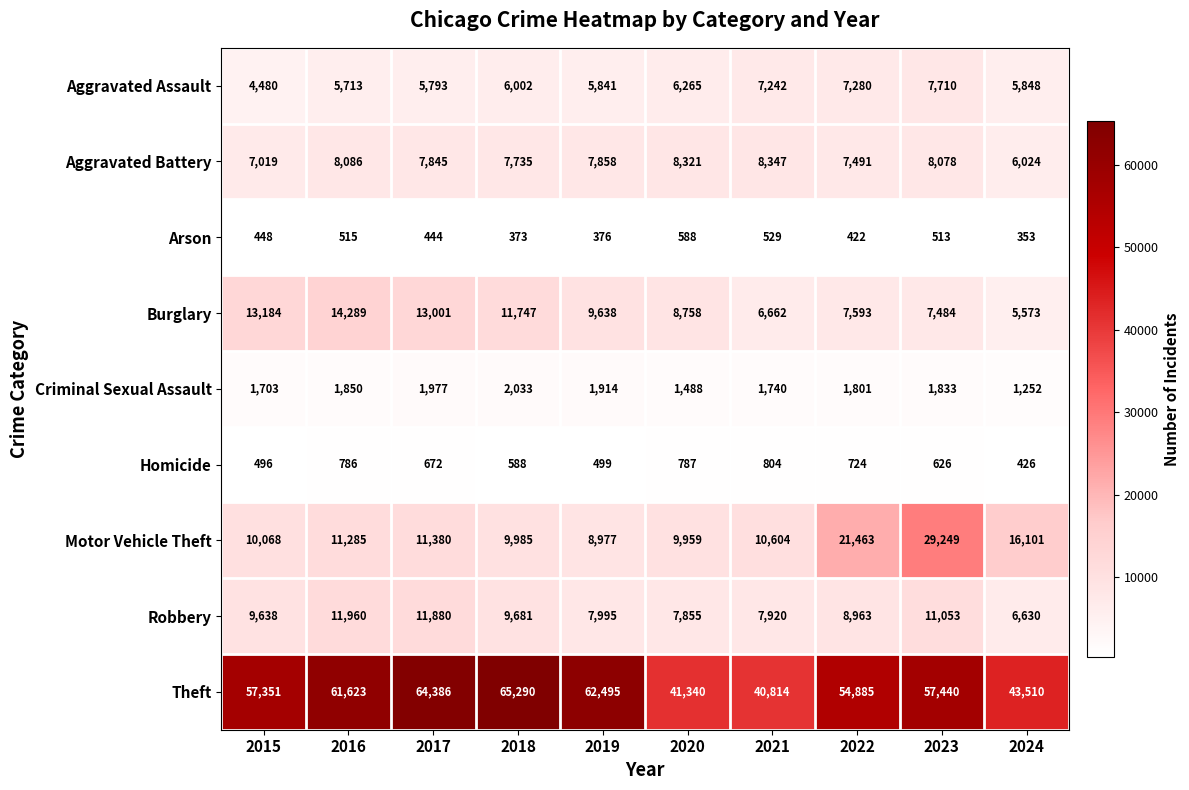

The value of Motor Vehicle Theft at 2017 is 11380. True or false?

True